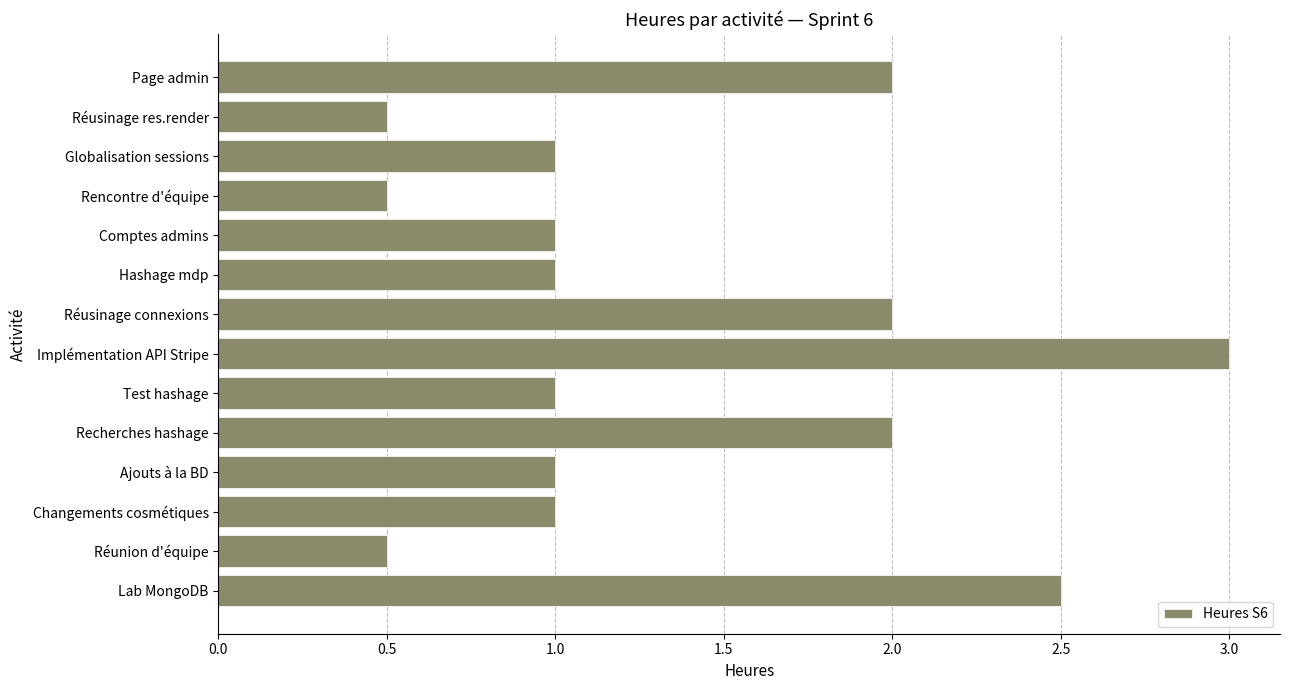

Reading top to bottom, extract all data points from this chart.

Page admin=2.0	Réusinage res.render=0.5	Globalisation sessions=1.0	Rencontre d'équipe=0.5	Comptes admins=1.0	Hashage mdp=1.0	Réusinage connexions=2.0	Implémentation API Stripe=3.0	Test hashage=1.0	Recherches hashage=2.0	Ajouts à la BD=1.0	Changements cosmétiques=1.0	Réunion d'équipe=0.5	Lab MongoDB=2.5